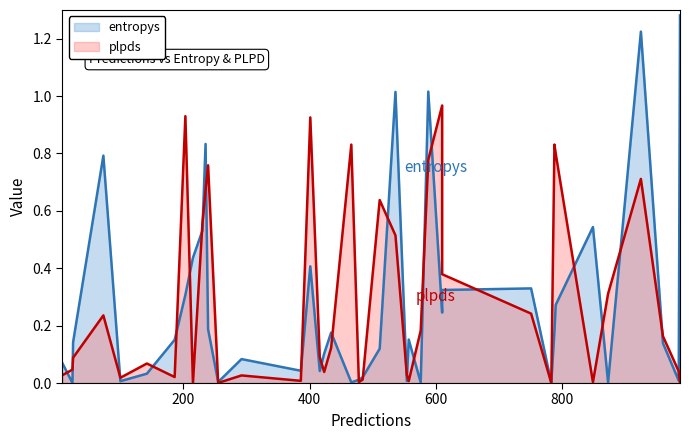

Count the number of categories in the chart.

40